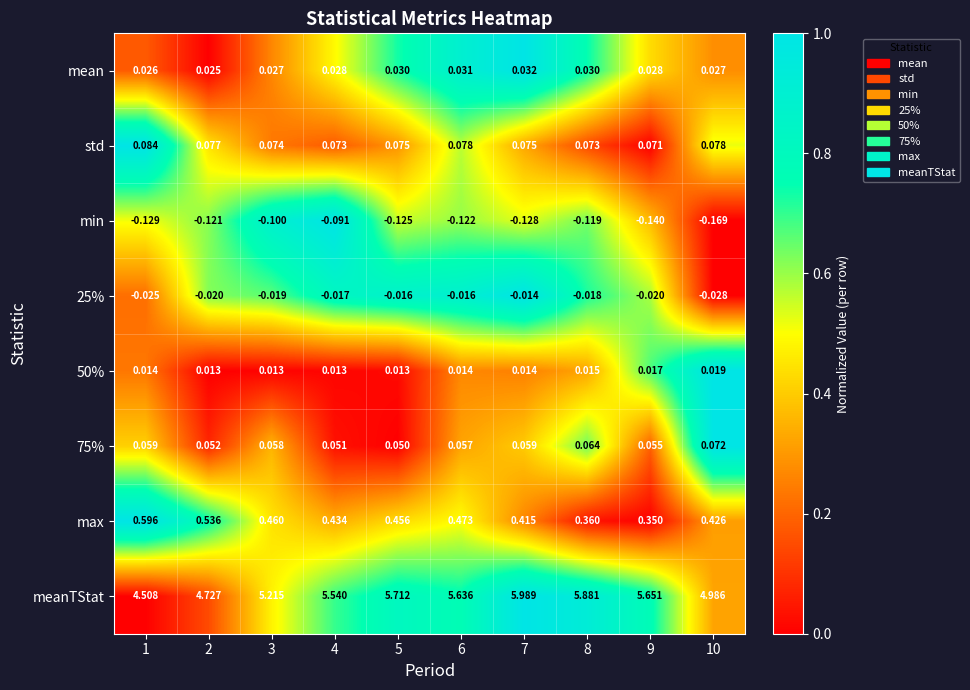

Is the value of max at 3 greater than the value of 50% at 2?

Yes